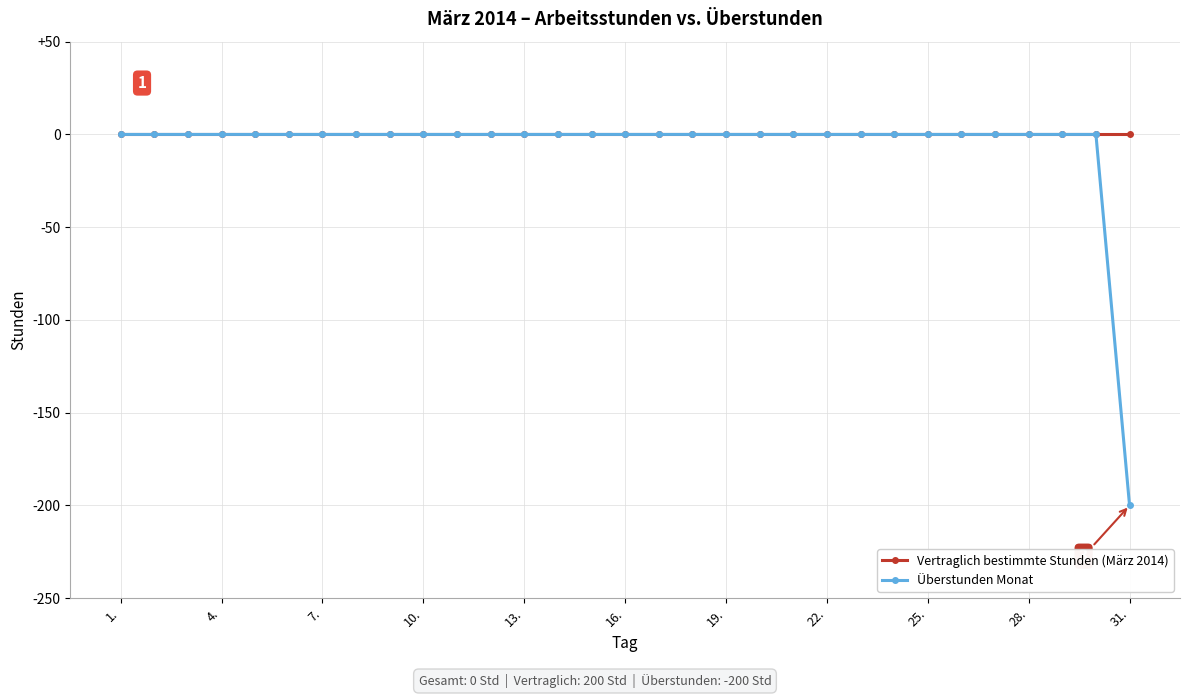

Which series has the largest range (max minus min)?

Überstunden Monat